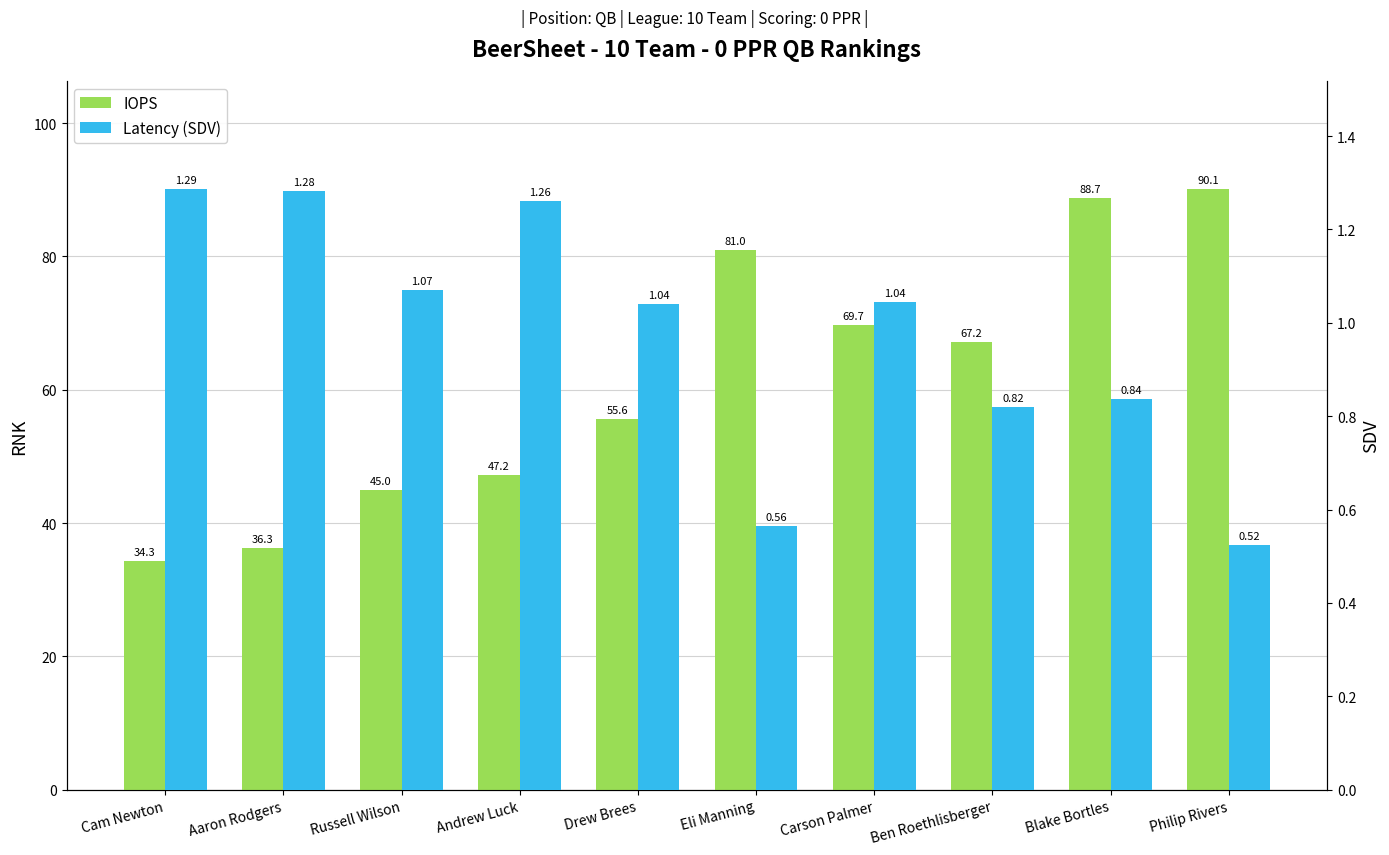

Rank the series by their average value, from highest to lowest.

IOPS, Latency (SDV)